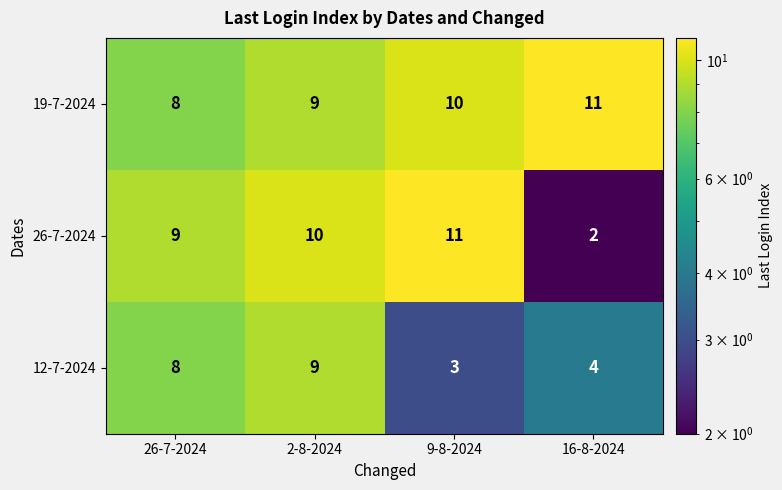

Reading left to right, extract all data points from this chart.

19-7-2024: 26-7-2024=8	2-8-2024=9	9-8-2024=10	16-8-2024=11
26-7-2024: 26-7-2024=9	2-8-2024=10	9-8-2024=11	16-8-2024=2
12-7-2024: 26-7-2024=8	2-8-2024=9	9-8-2024=3	16-8-2024=4